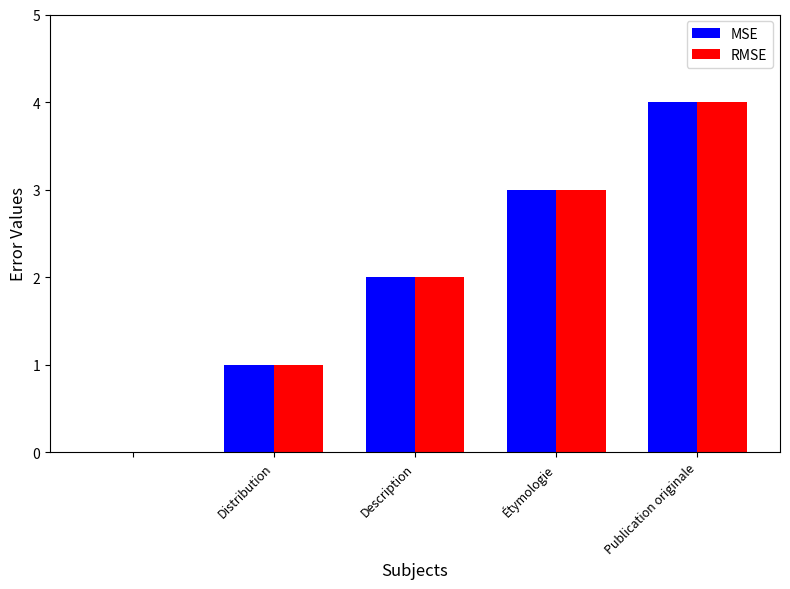

What is the sum of all RMSE values?

10